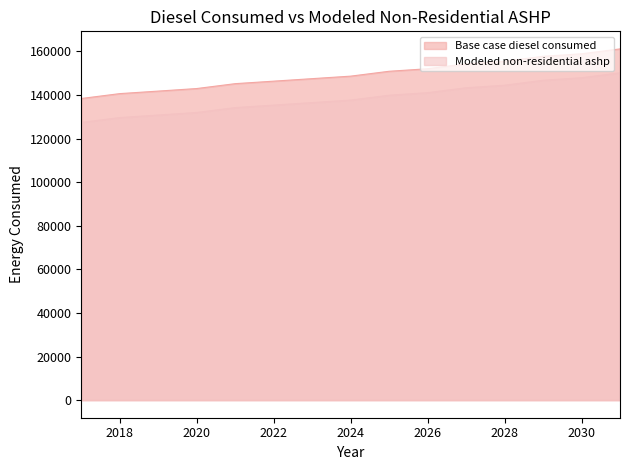

The value of Base case diesel consumed at 2020 is 142919.0. True or false?

True